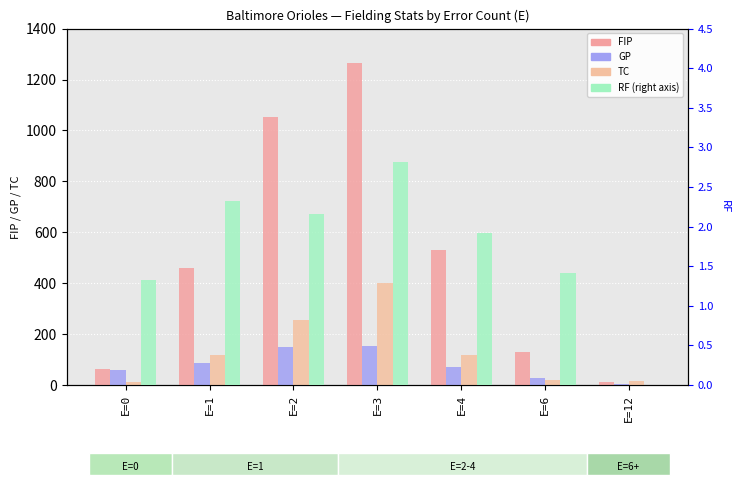

At which label is FIP closest to 638?

E=4